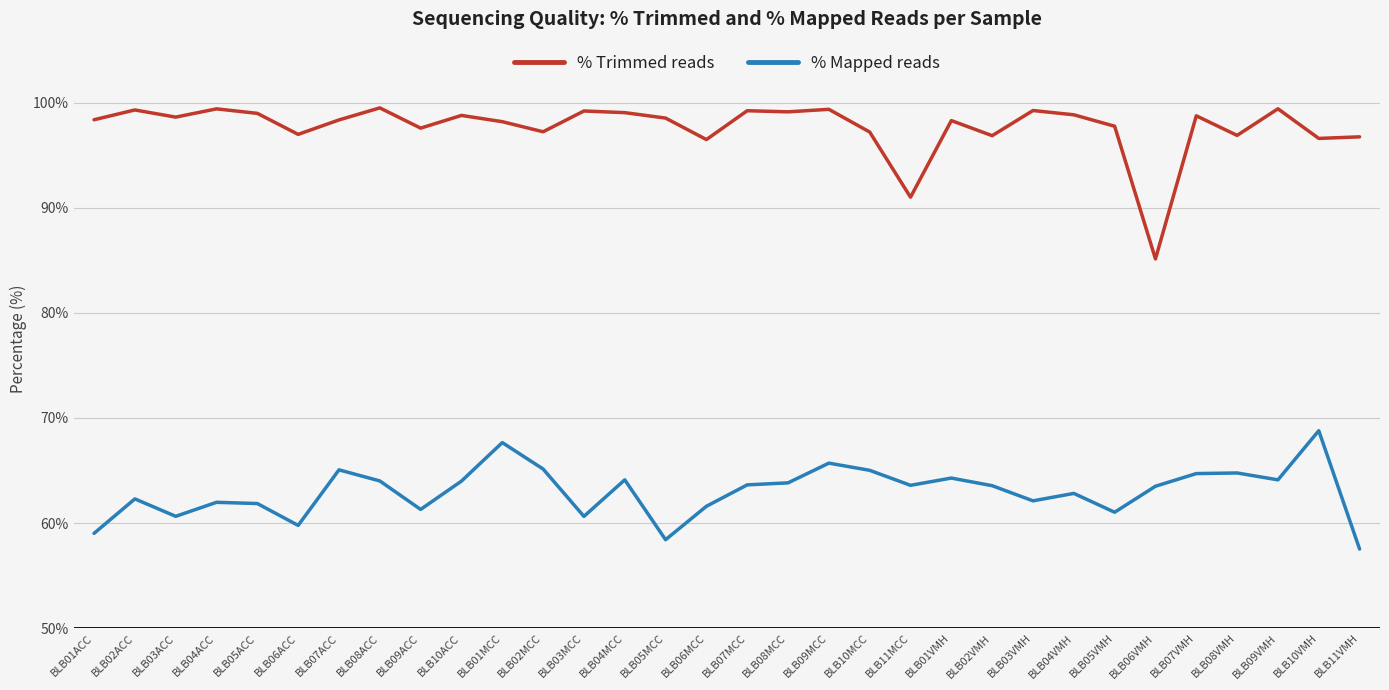

What position from the right is BLB07MCC?

16